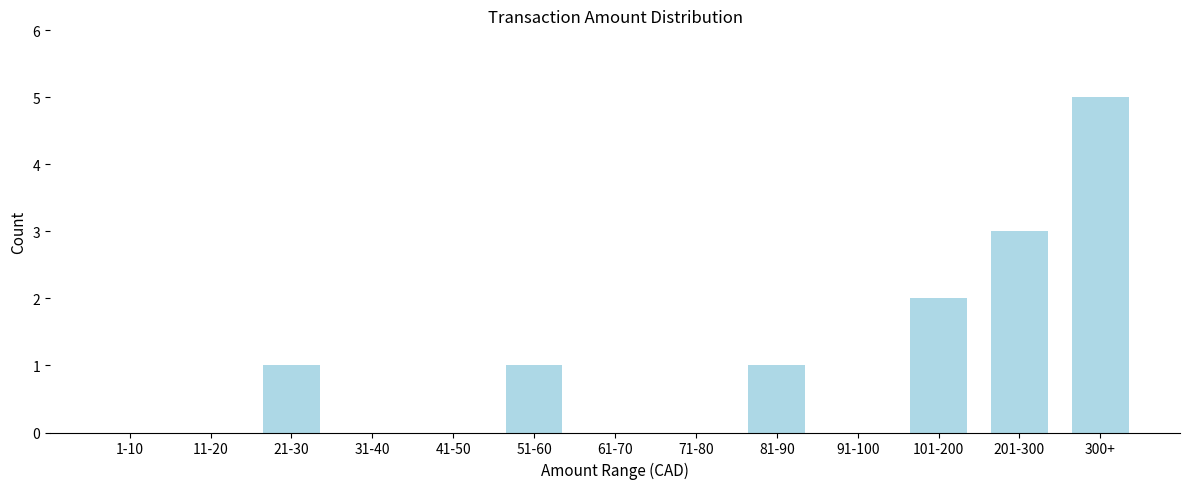

Reading left to right, extract all data points from this chart.

1-10=0	11-20=0	21-30=1	31-40=0	41-50=0	51-60=1	61-70=0	71-80=0	81-90=1	91-100=0	101-200=2	201-300=3	300+=5